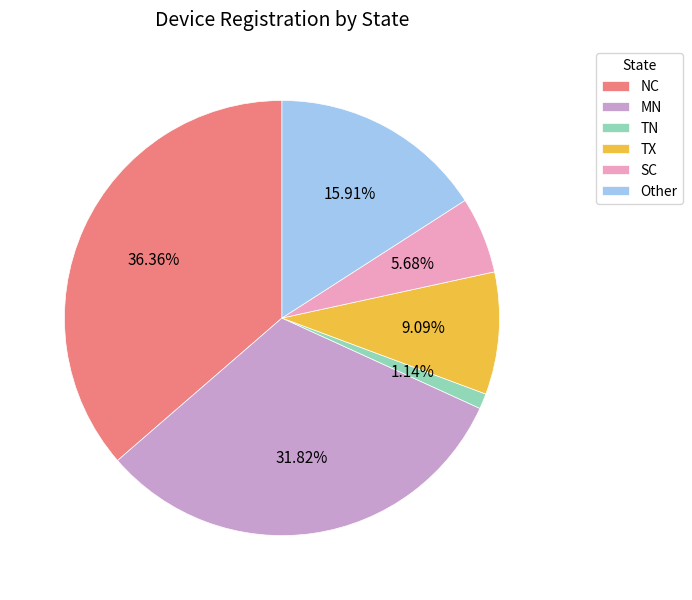

To the nearest percent, what is the difference between the largest and smallest slice percentages?

35%